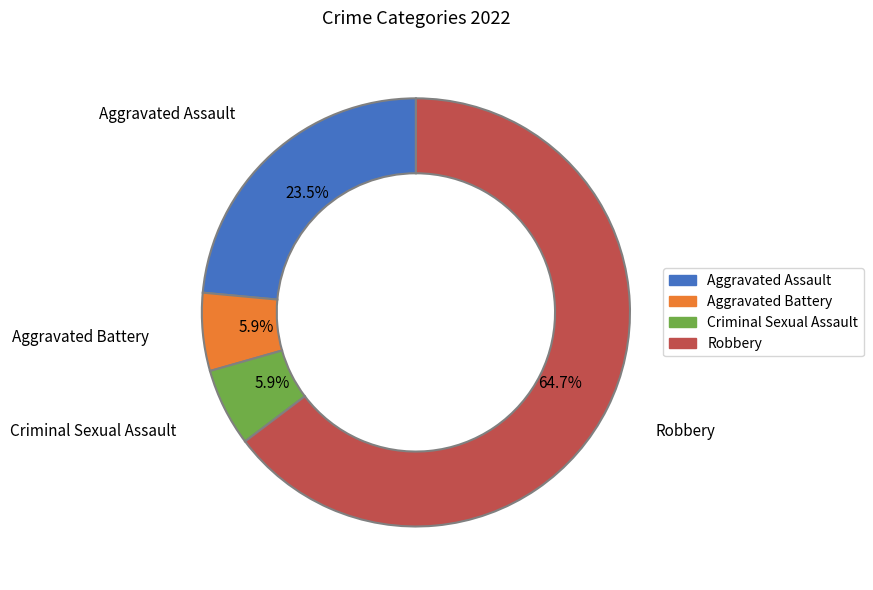

Is there any slice that represents more than half of the pie?

Yes